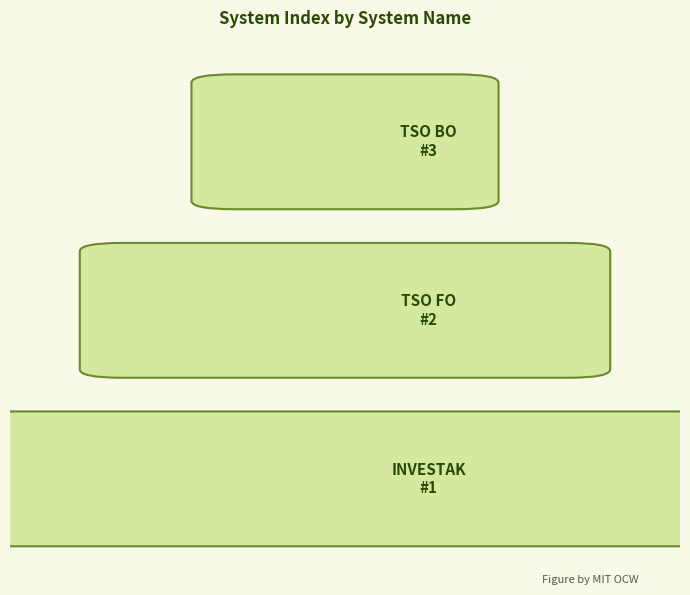

At which category does the chart reach its peak across all series?

TSO BO